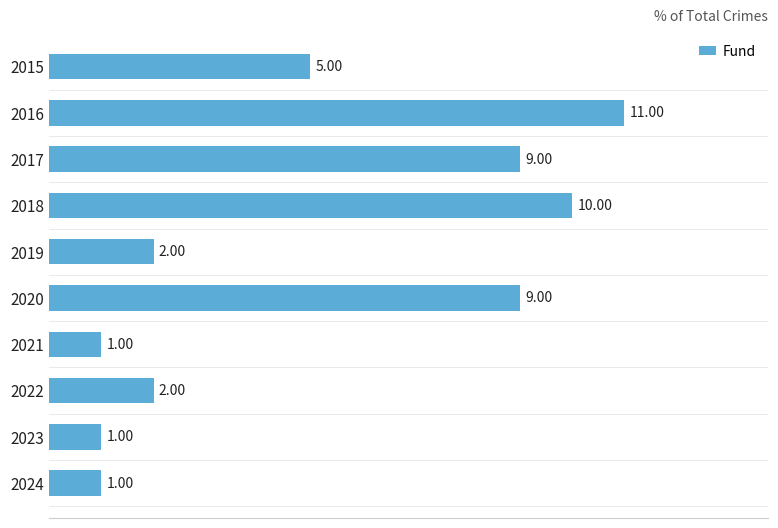

Between 2024 and 2018, which is larger?

2018